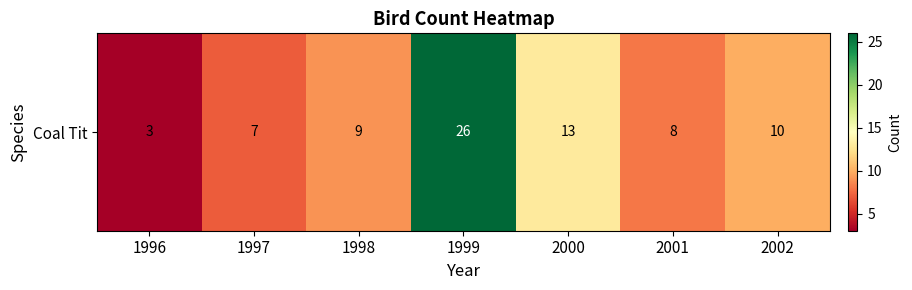

What is the difference between the values at 2002 and 1997?

3